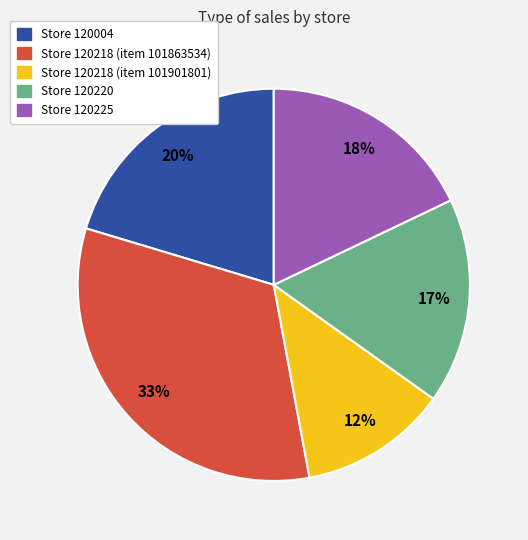

Which category has the smallest portion of the pie?

Store 120218 (item 101901801)